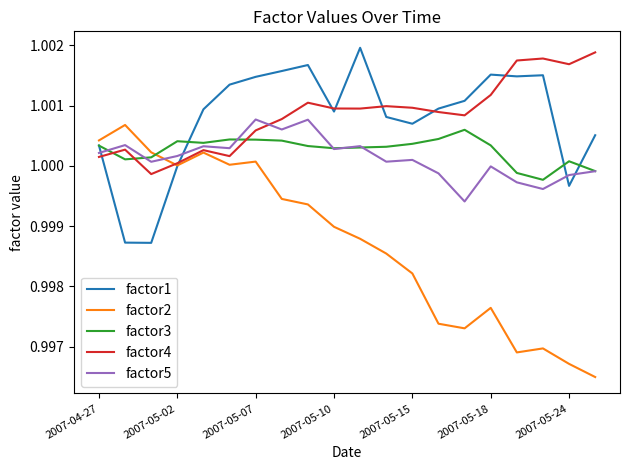

True or false: factor5 and factor1 intersect in this chart.

True